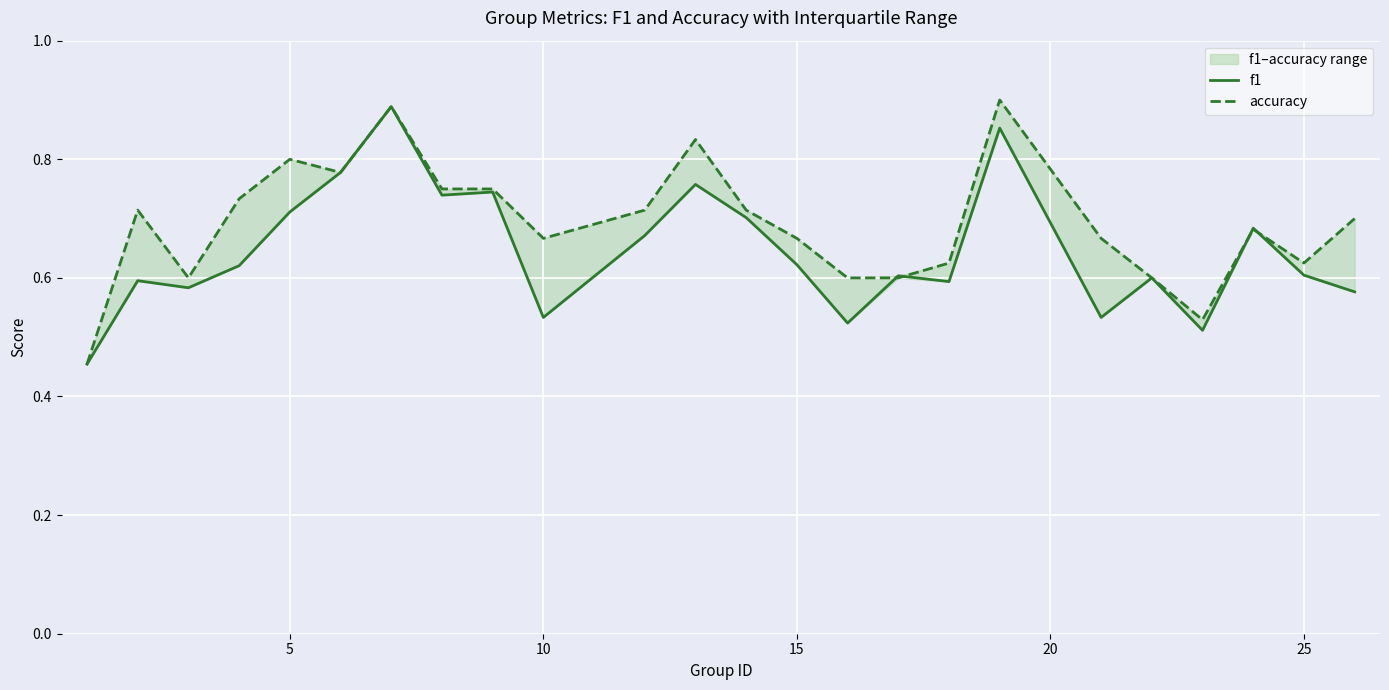

How many times do accuracy and f1 cross each other?

4